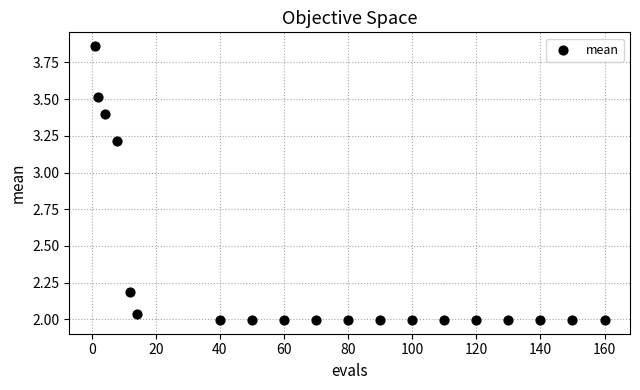

What is the range of X values (max minus min)?

159.0